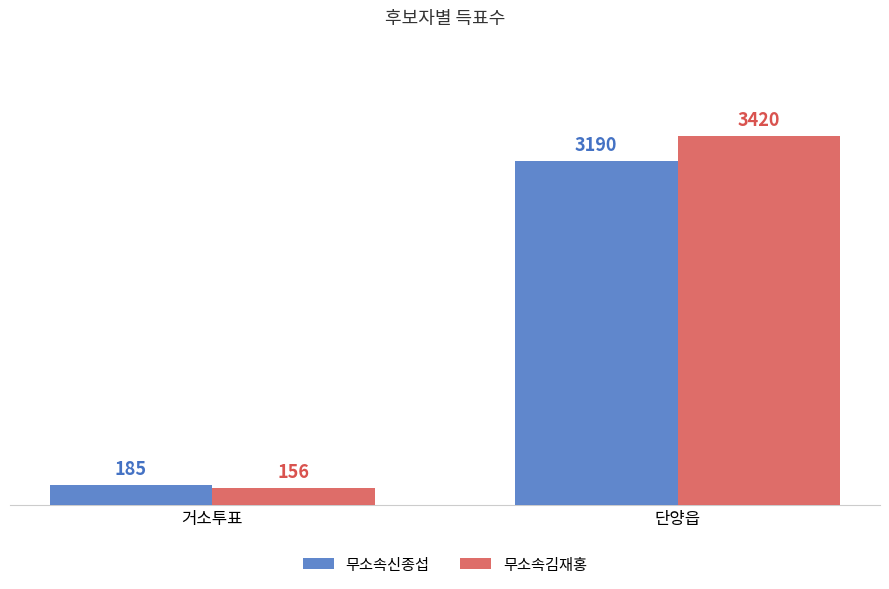

Between 거소투표 and 단양읍, which series saw the biggest shift?

무소속김재홍